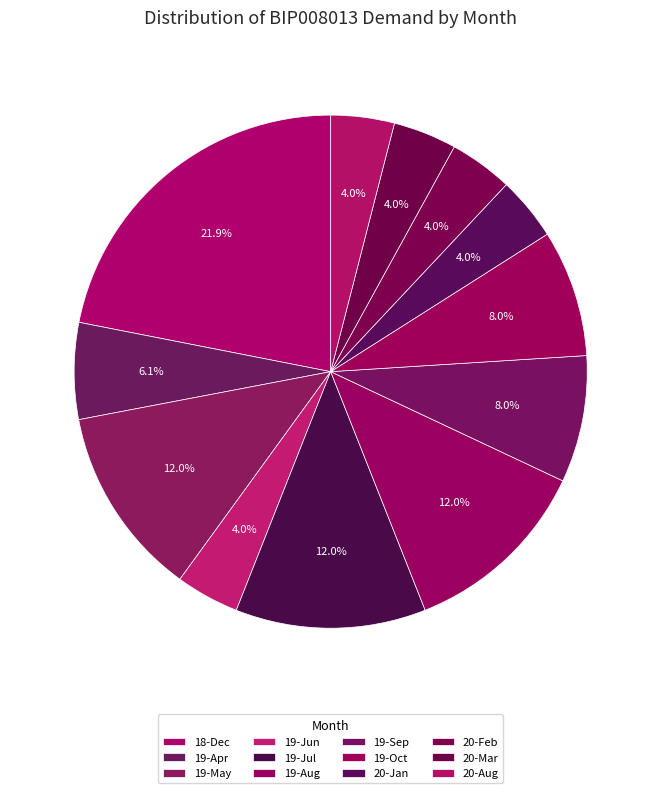

To the nearest percent, what is the combined percentage of 20-Jan and 19-Aug?

16%